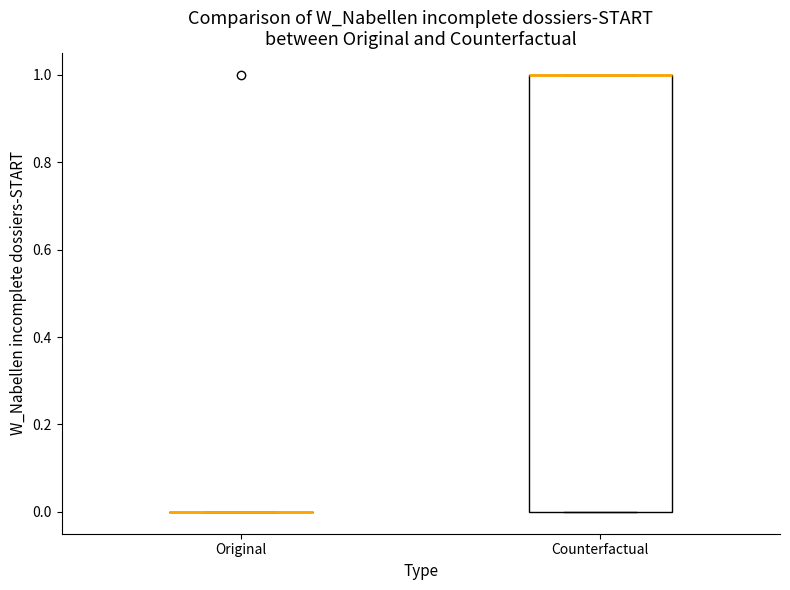

Reading left to right, transcribe this box plot: for each box, give where its median line is, the range the box spans, and where its two whiskers end, as read against the y-axis. The values are not printed on the chart, so give them approximately, as read against the axis.

Original: box collapsed to a line at 0, whiskers 0 to 0
Counterfactual: median 1 (drawn on the box's upper edge), box 0 to 1, whiskers 0 to 1